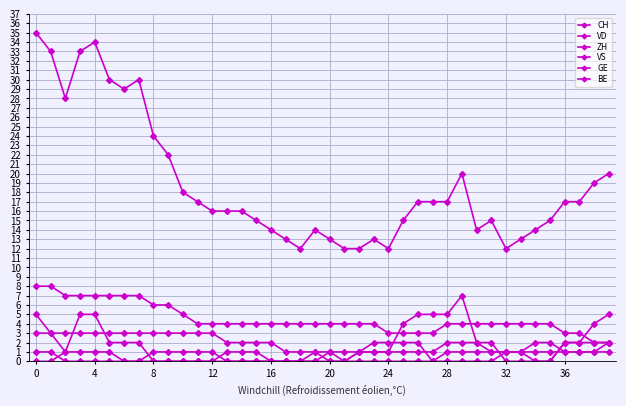

True or false: GE and VS cross at least once.

True